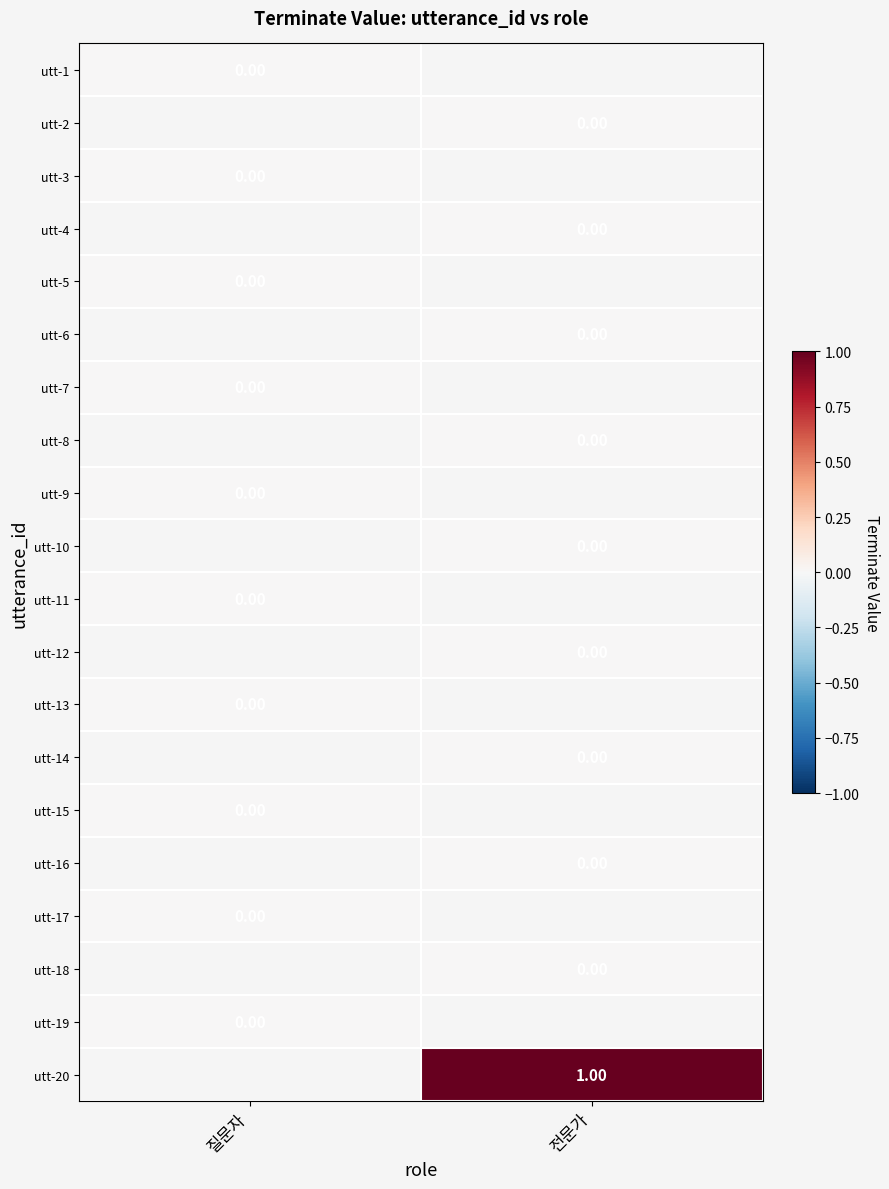

Between 전문가 and 질문자, which is larger?

질문자